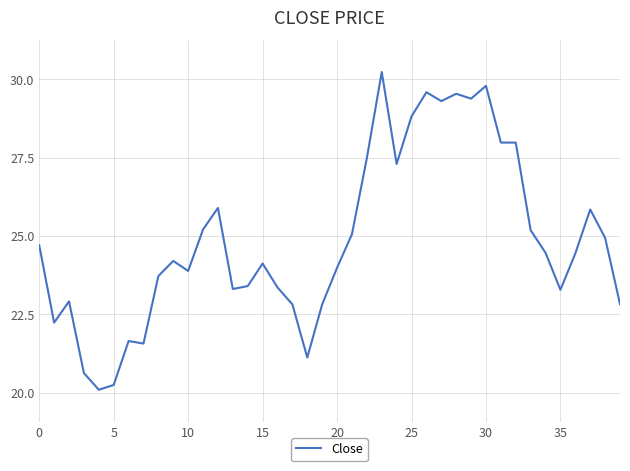

What is the difference between the second highest and minimum values?

9.7